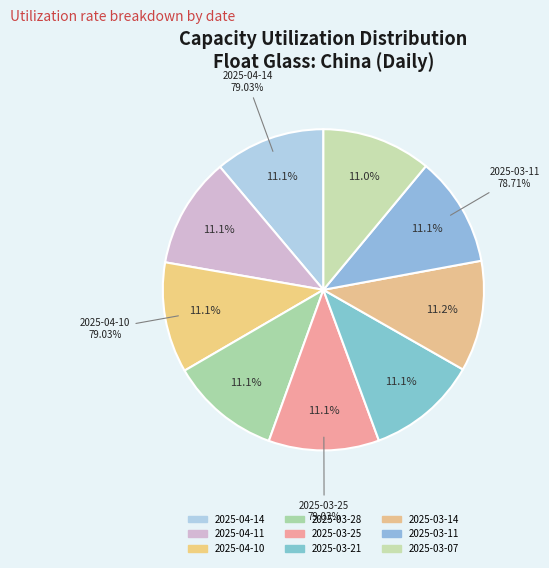

How many slices are in this pie chart?

9